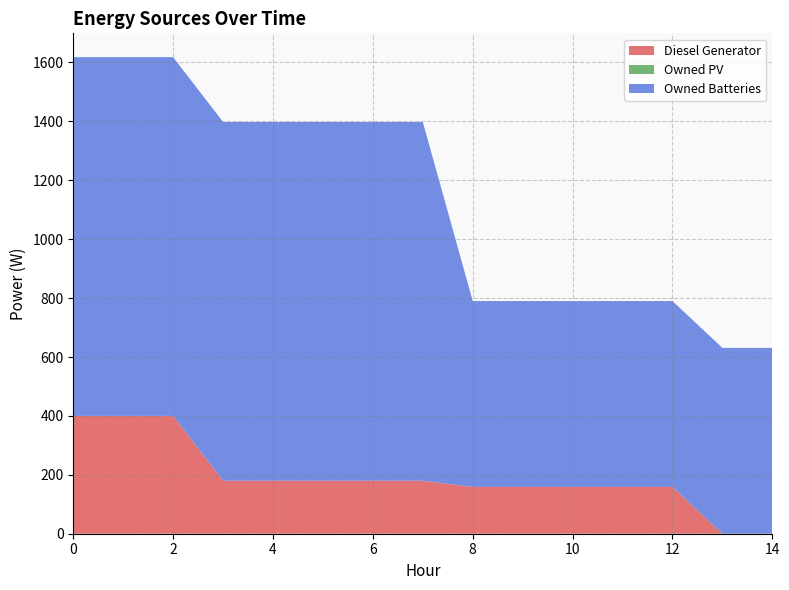

Reading left to right, extract all data points from this chart.

Diesel Generator: 0=400	1=400	2=400	3=180	4=180	5=180	6=180	7=180	8=159	9=159	10=159	11=159	12=159	13=0	14=0
Owned PV: 0=0	1=0	2=0	3=0	4=0	5=0	6=0	7=0	8=0	9=0	10=0	11=0	12=0	13=0	14=0
Owned Batteries: 0=1218	1=1218	2=1218	3=1218	4=1218	5=1218	6=1218	7=1218	8=631	9=631	10=631	11=631	12=631	13=631	14=631